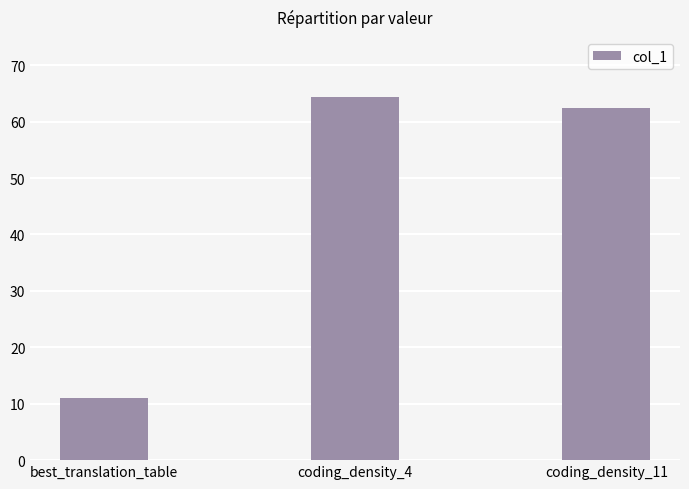

What is the maximum value shown in the chart?

64.3